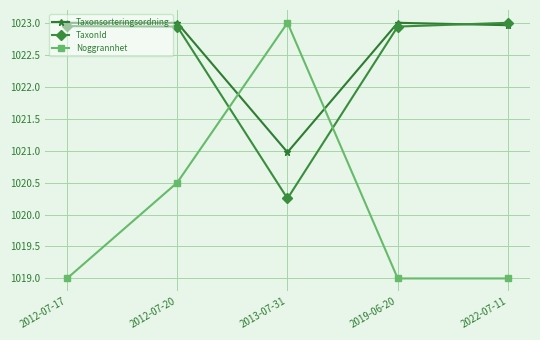

What is the difference between the highest and lowest values at 2019-06-20?

4.0